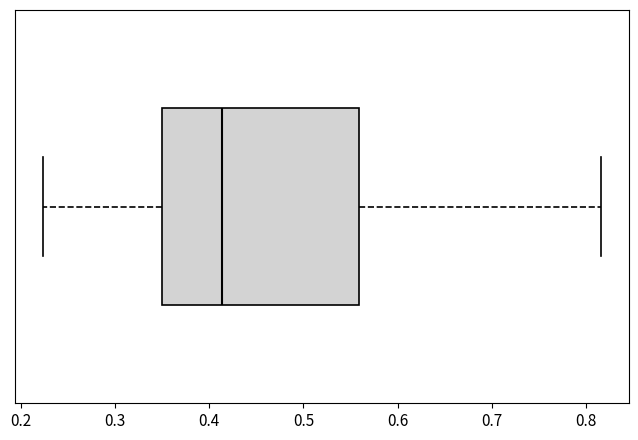

Transcribe this box plot: give where the median line is, the range the box spans, and where the two whiskers end, as read against the x-axis. The values are not printed on the chart, so give them approximately, as read against the axis.

median 0.41, box 0.35 to 0.56, whiskers 0.22 to 0.82